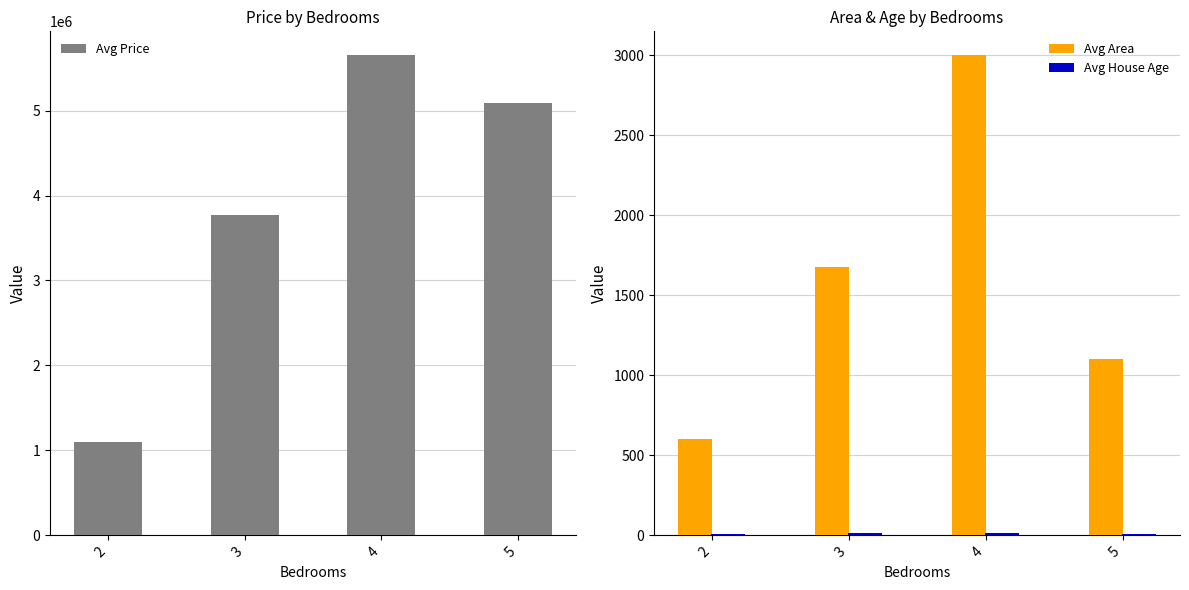

What are all the series names shown in the legend?

Avg Price, Avg Area, Avg House Age